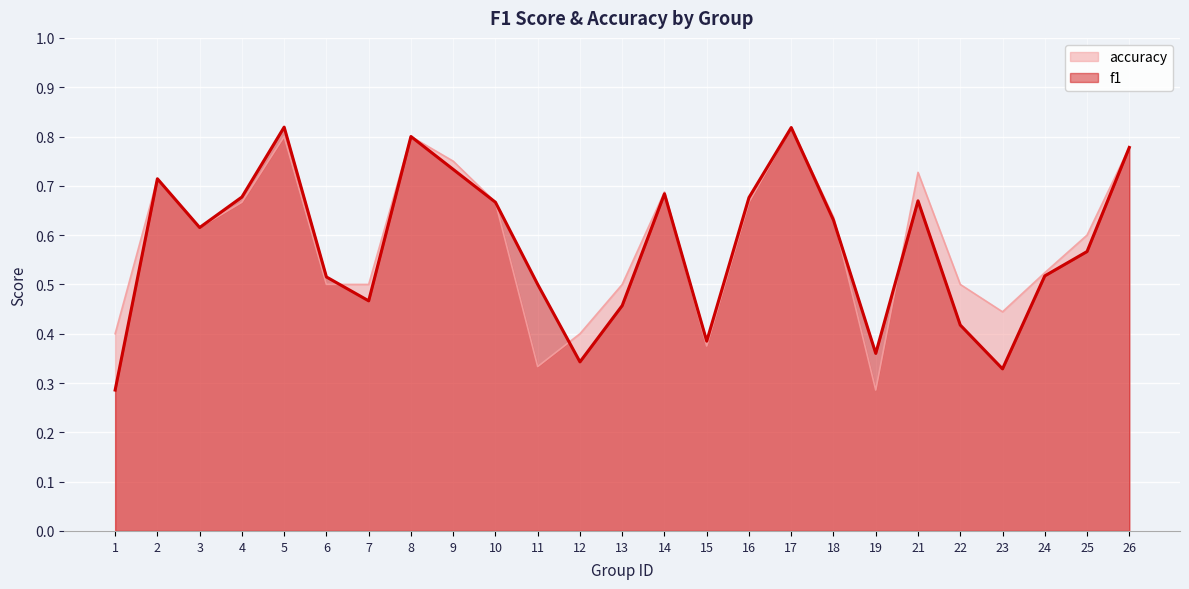

After their last crossing, which series has the higher values: f1 or accuracy?

accuracy